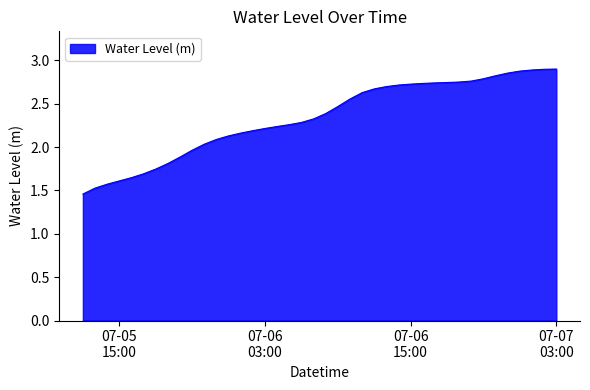

How many lines are shown in the chart?

1